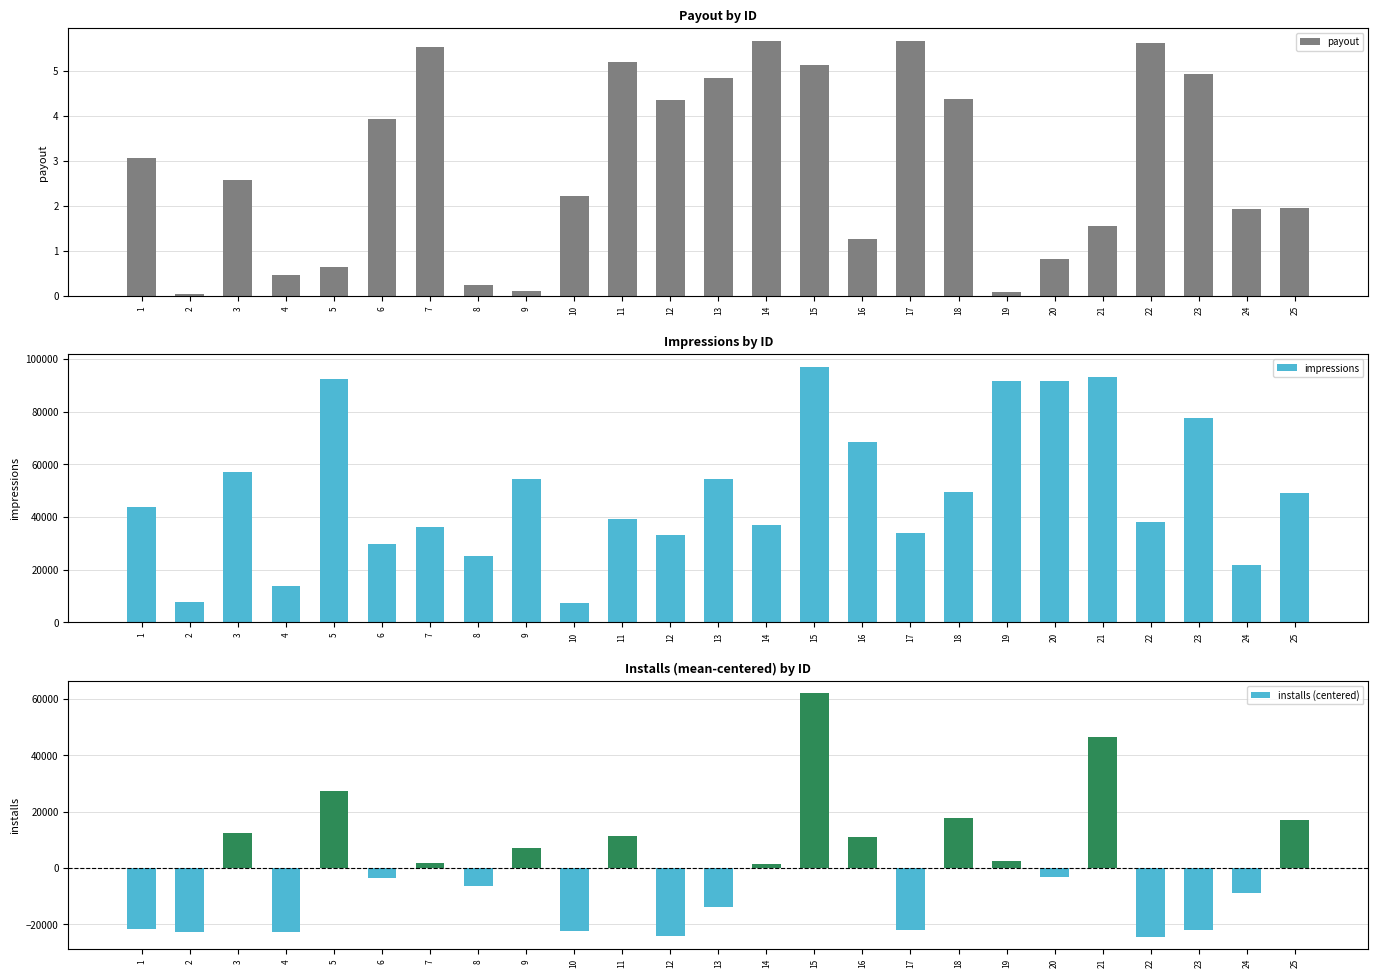

The value of impressions at 8 is 25122.0. True or false?

True